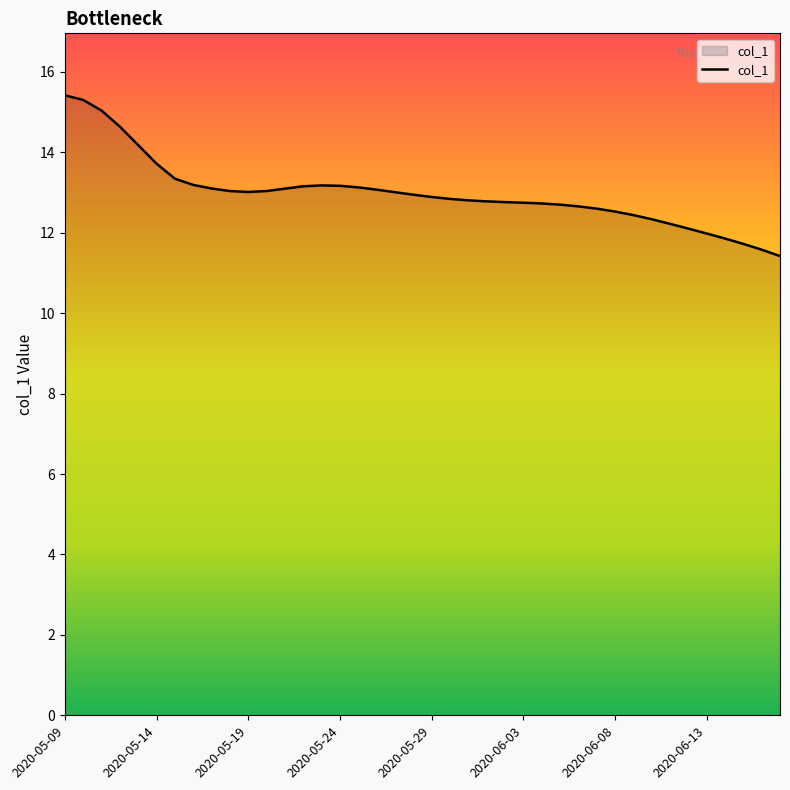

What is the smallest value displayed?

11.4